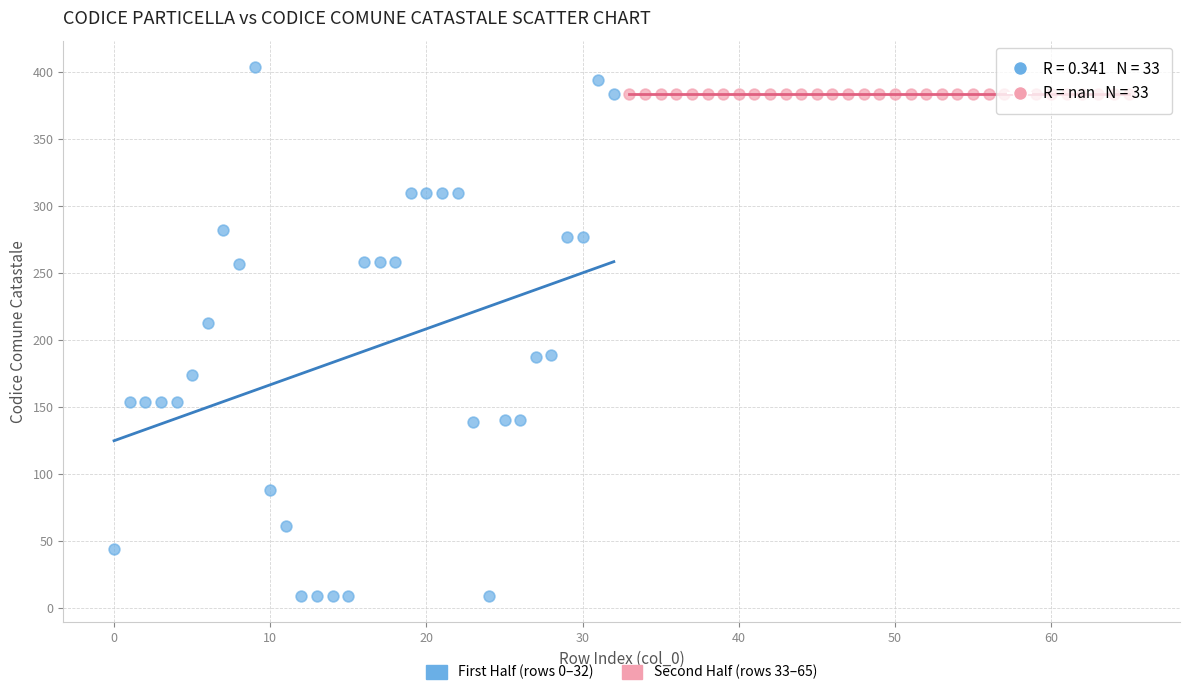

Which series contains the highest Y value?

First Half (rows 0–32)